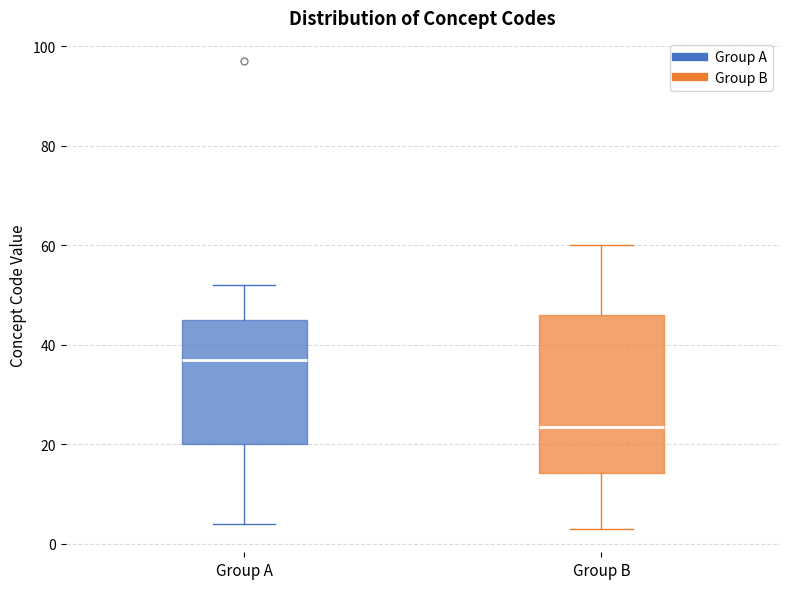

Which box is the tallest, from its lower edge to its upper edge?

Group B